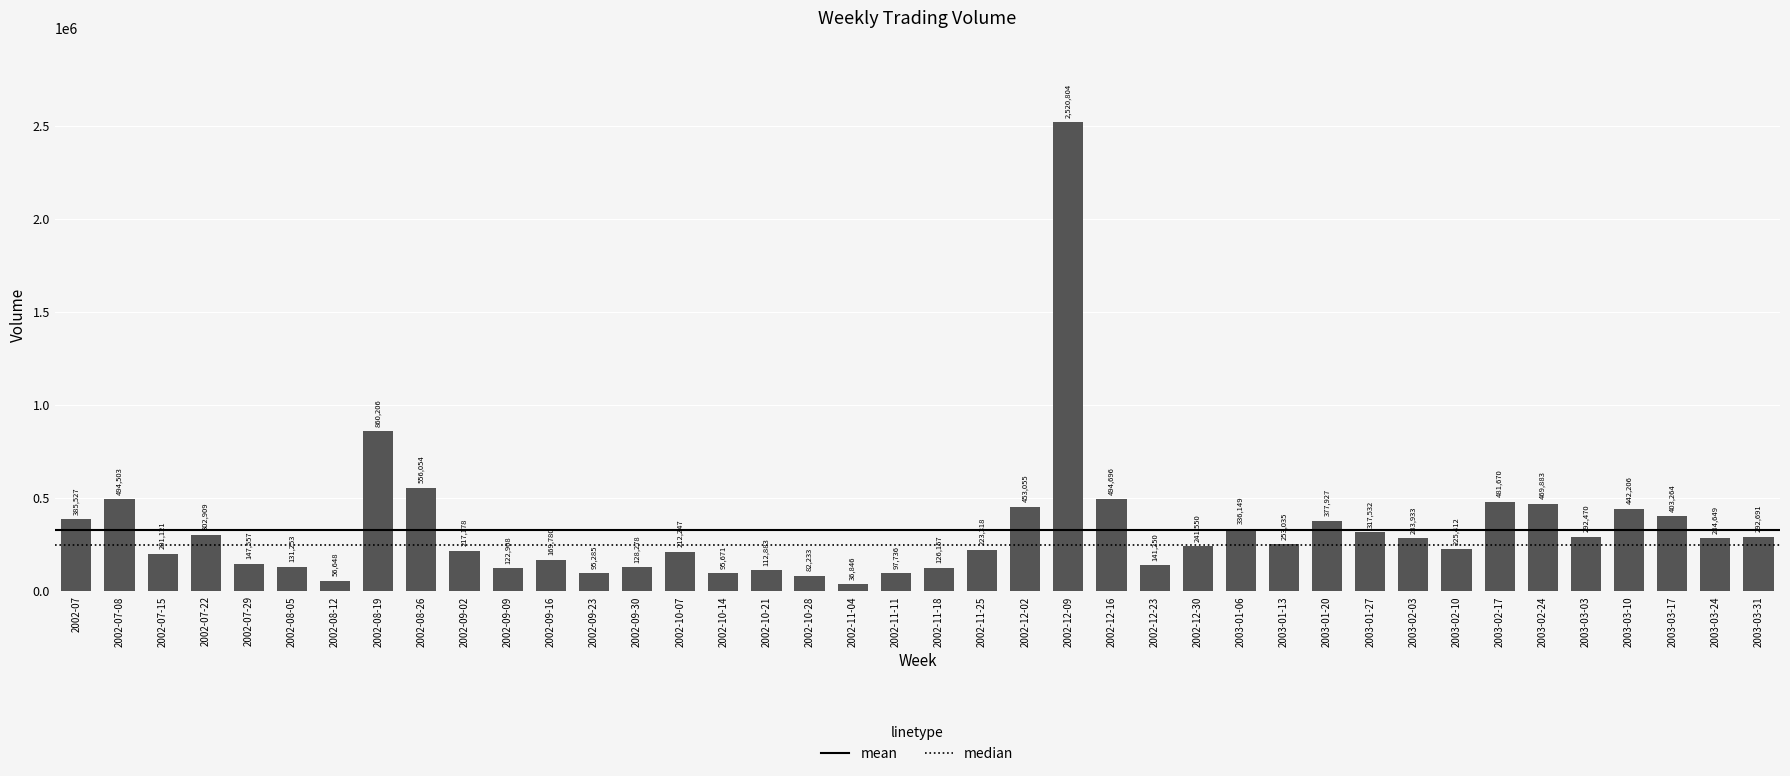

Where does the data first go above 253035?

2002-07